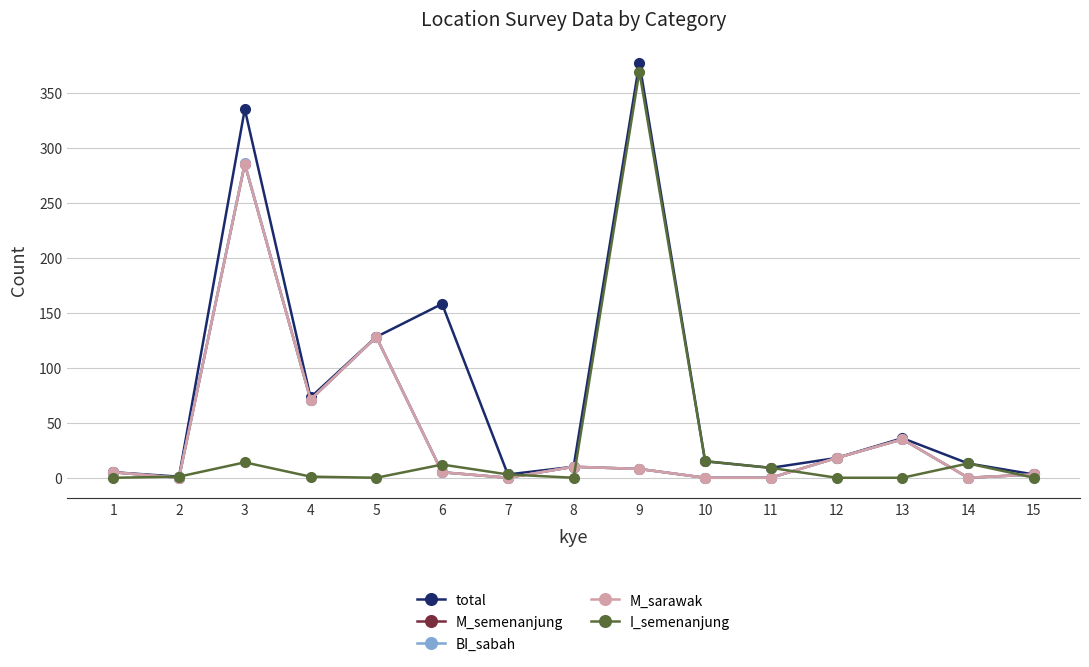

Which series has the largest total across all categories?

total